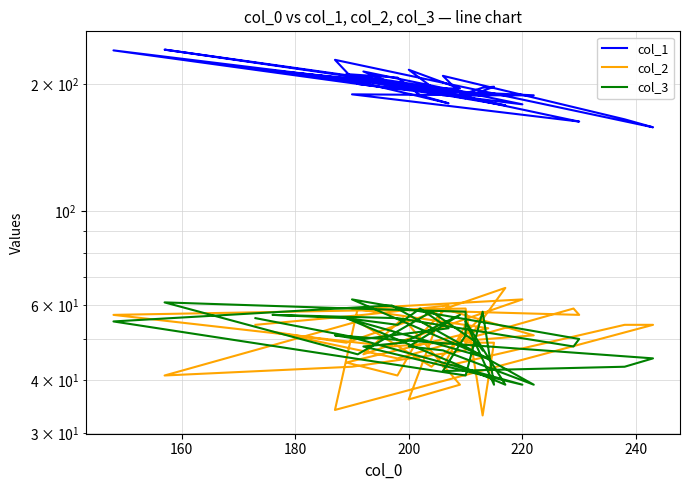

True or false: col_1 has more than 1 interior local peaks.

True